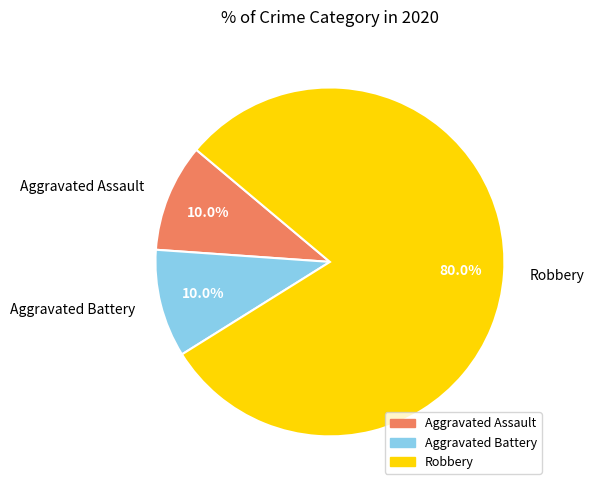

To the nearest percent, what percentage of the pie is Robbery?

80%